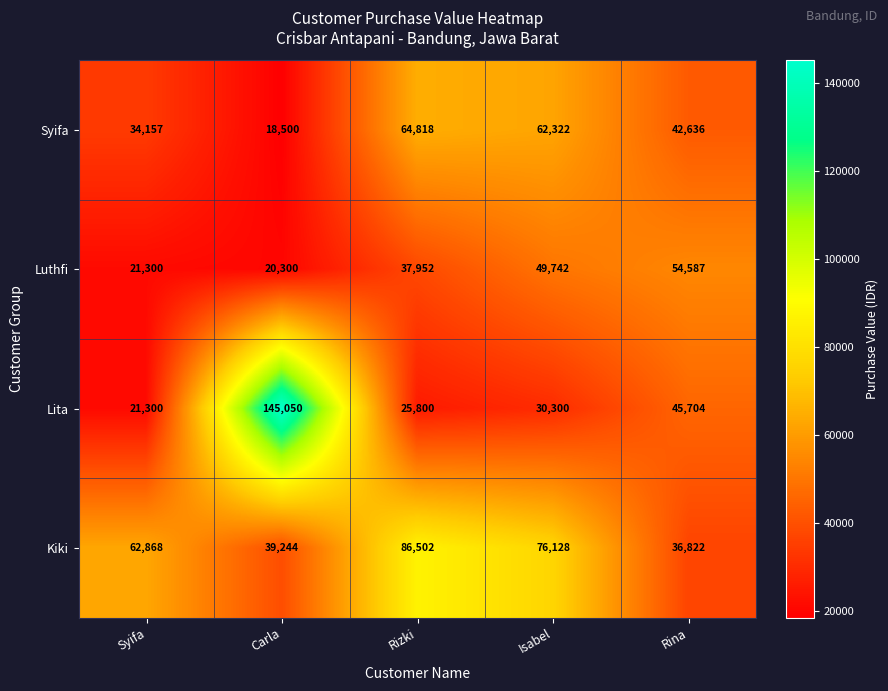

Count the number of categories in the chart.

5